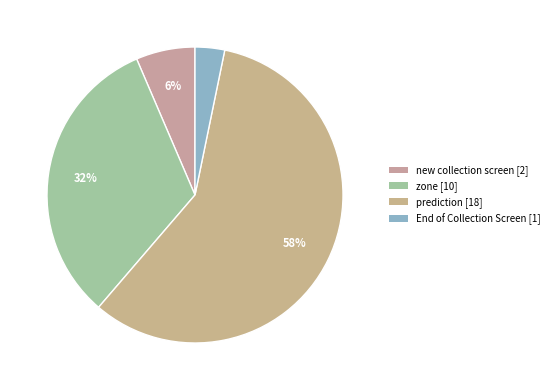

How many segments does this pie chart have?

4